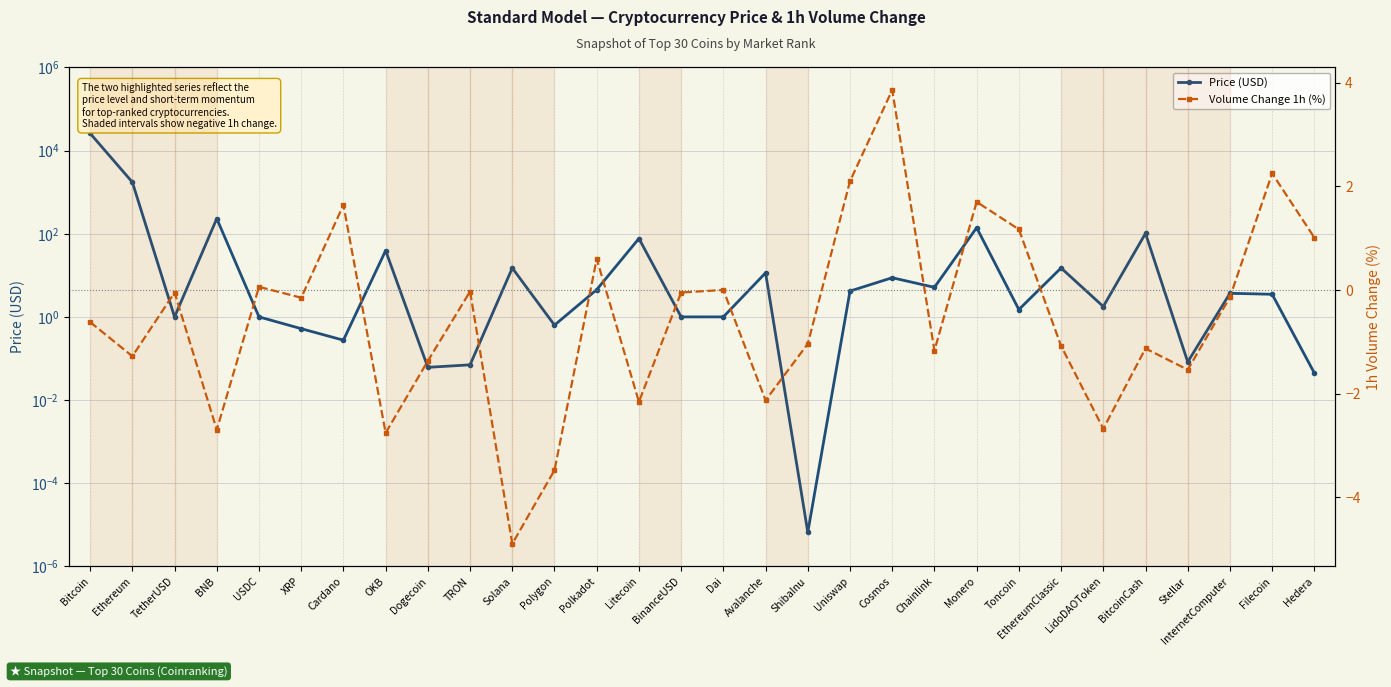

Which category has the highest value across all series?

Bitcoin